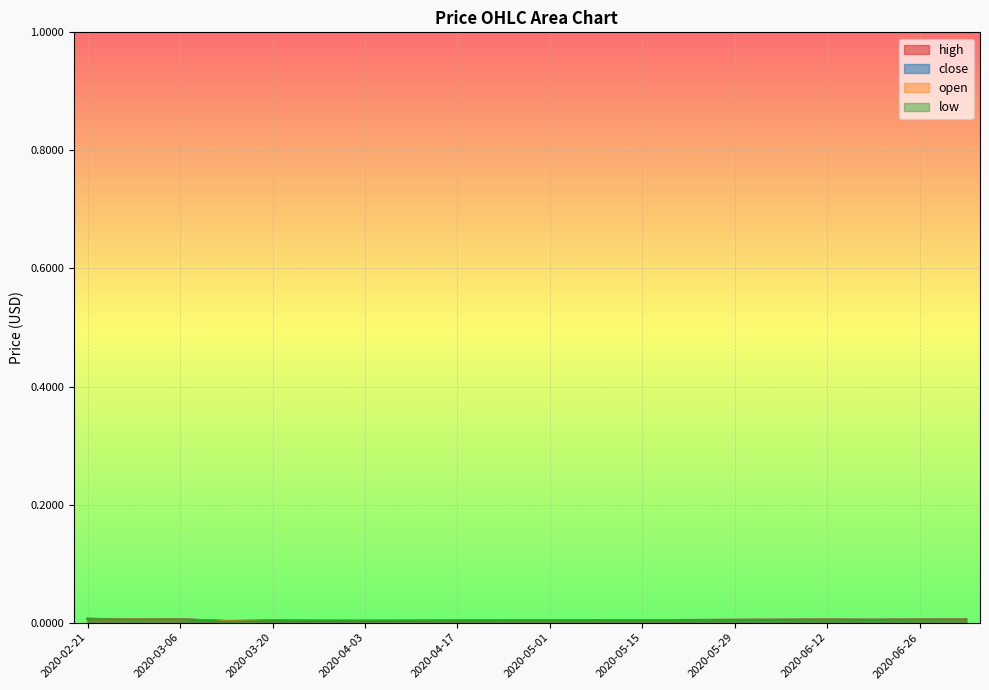

Which label corresponds to the smallest value in the chart?

2020-03-13